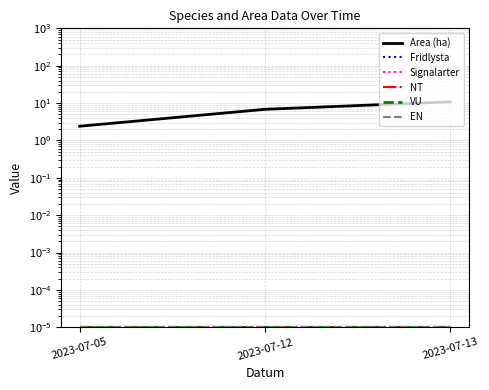

Is the value of VU at 2023-07-05 greater than the value of EN at 2023-07-05?

No